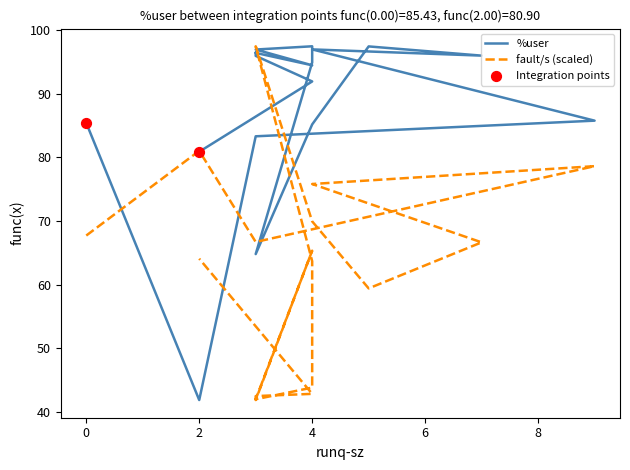

At how many categories does at least one series exceed 45?

18